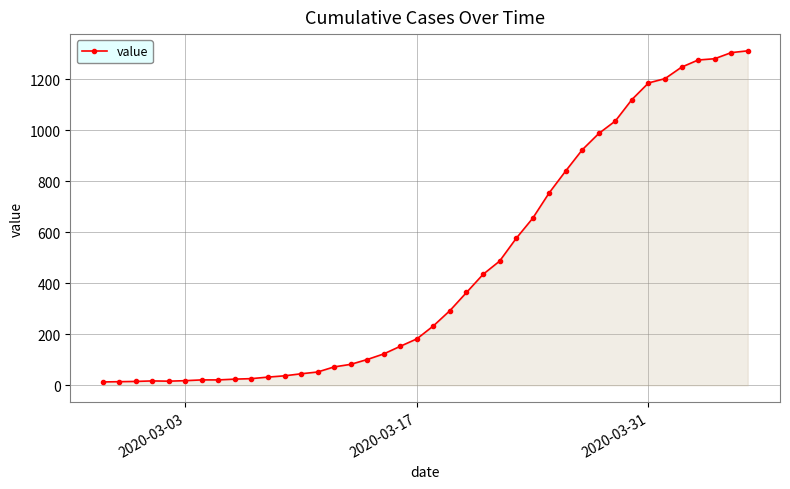

How many data points does each series have?

40